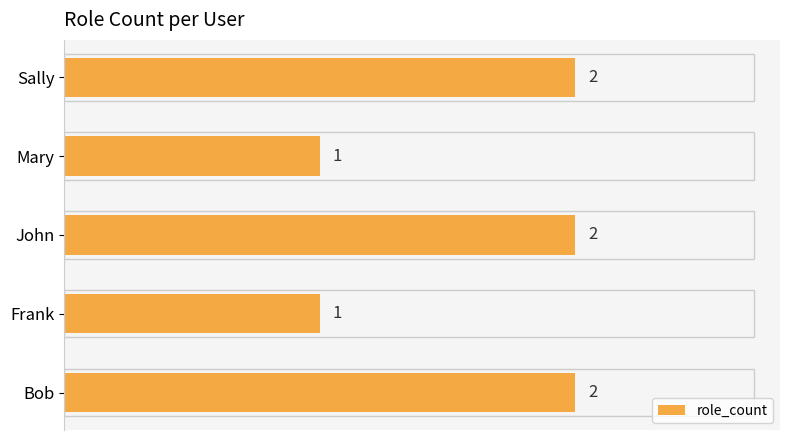

How many values are between 1 and 2?

5